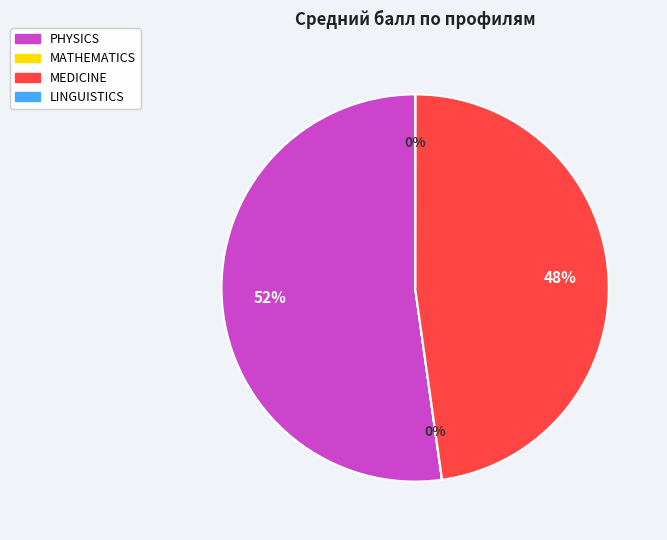

Which slice is the largest?

PHYSICS